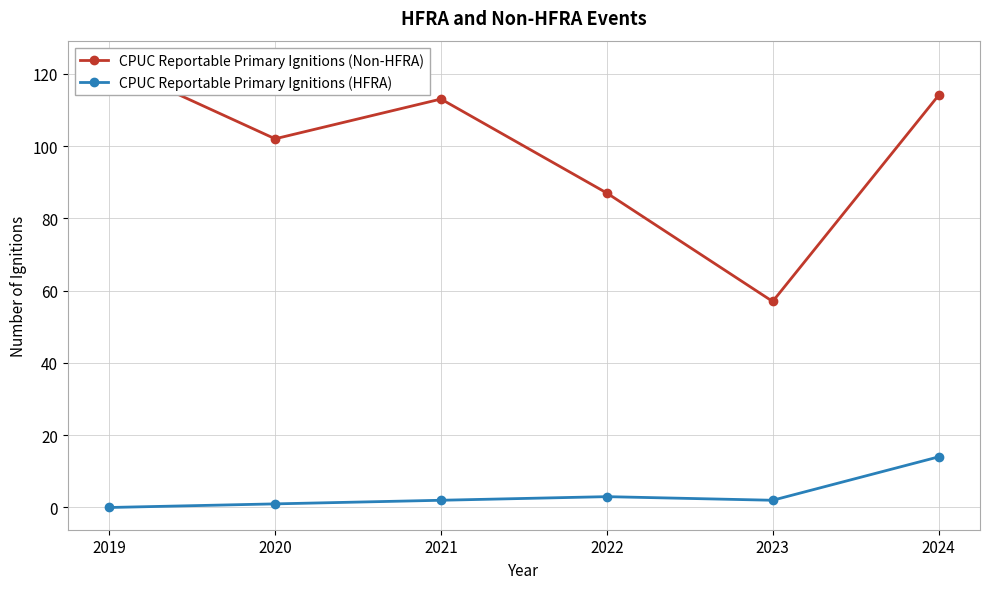

The CPUC Reportable Primary Ignitions (Non-HFRA) series shows 123 at 2019. True or false?

True